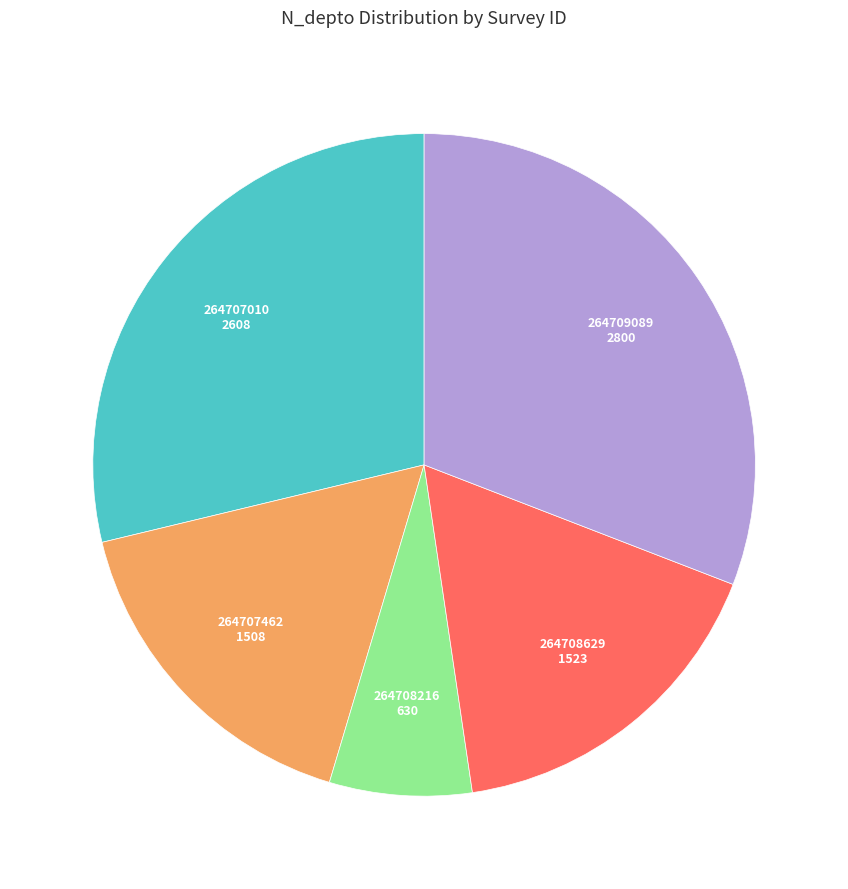

Does 264707462 represent more than half of the total?

No